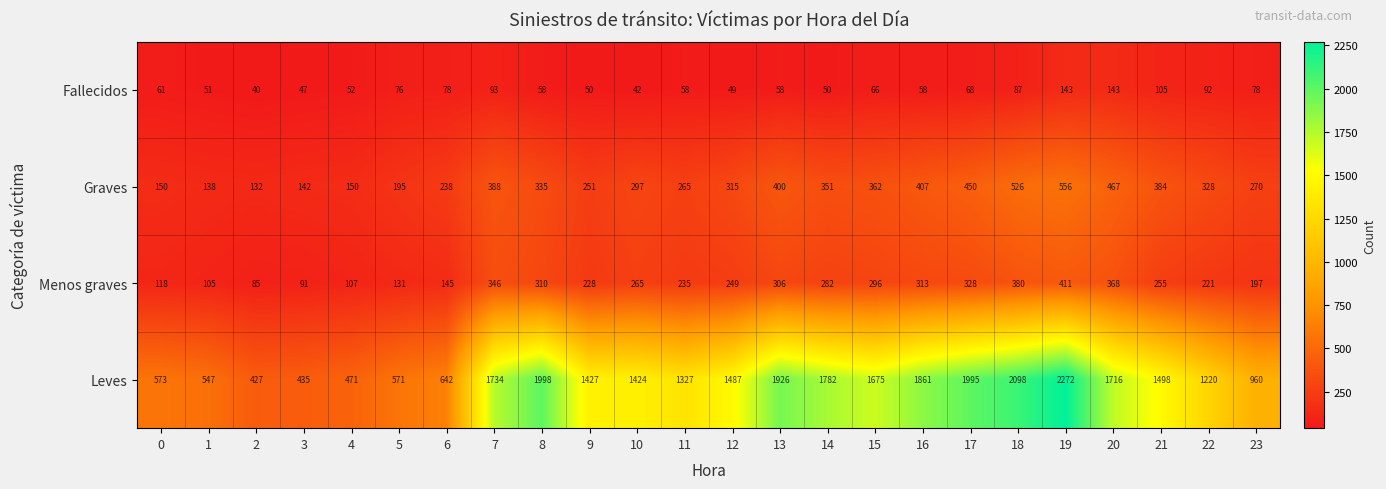

Which category has the highest value across all series?

19